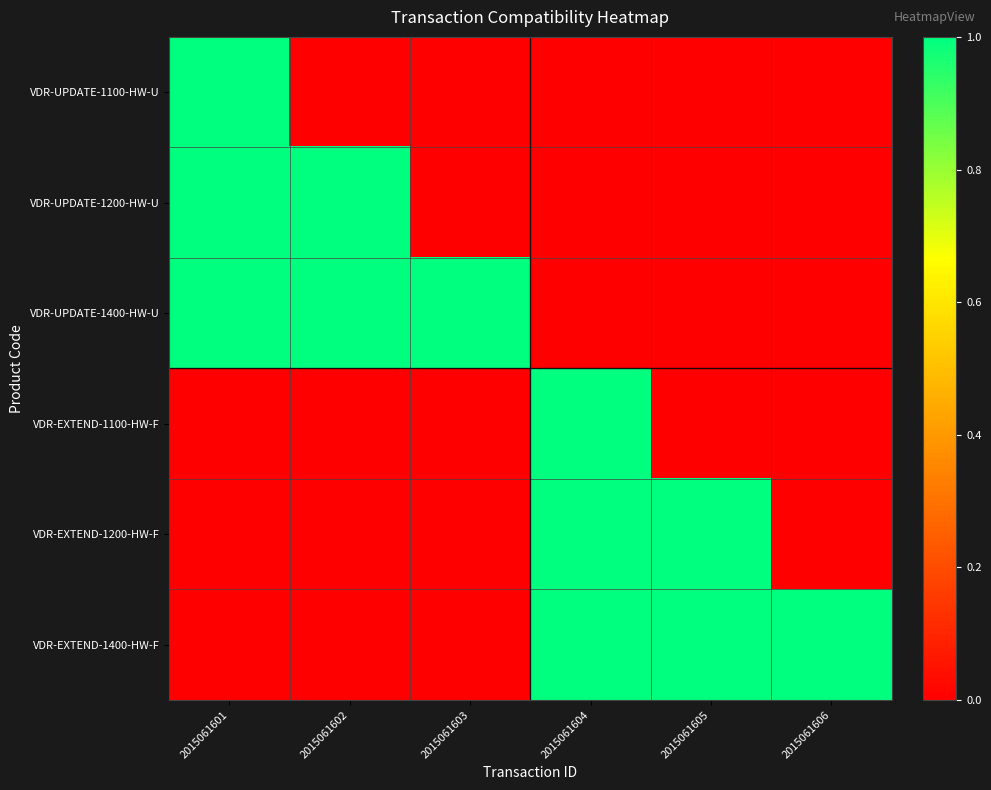

Which series has the largest range (max minus min)?

VDR-UPDATE-1100-HW-U